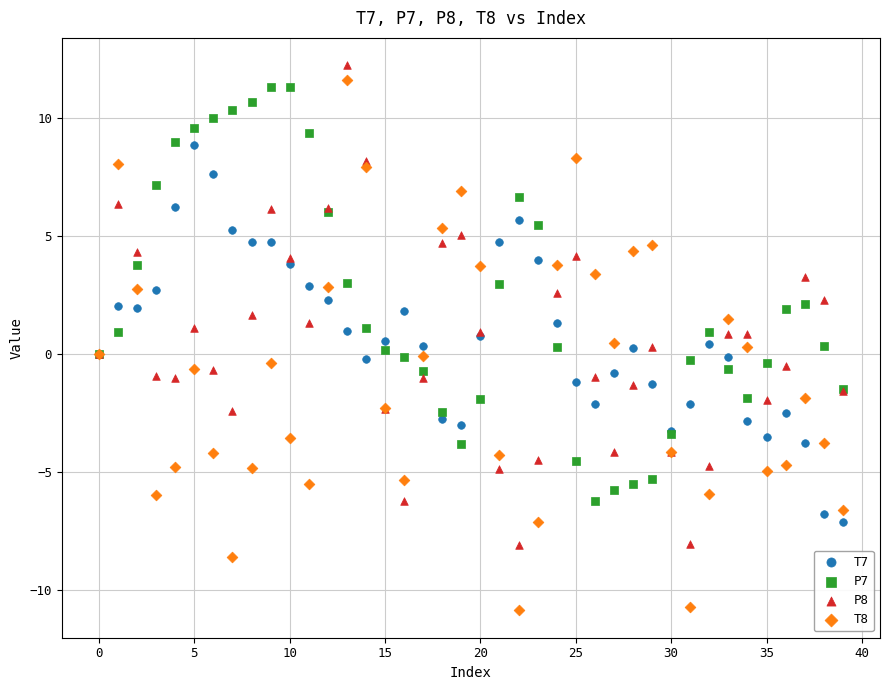

Which series has the largest Y range (max minus min)?

T8